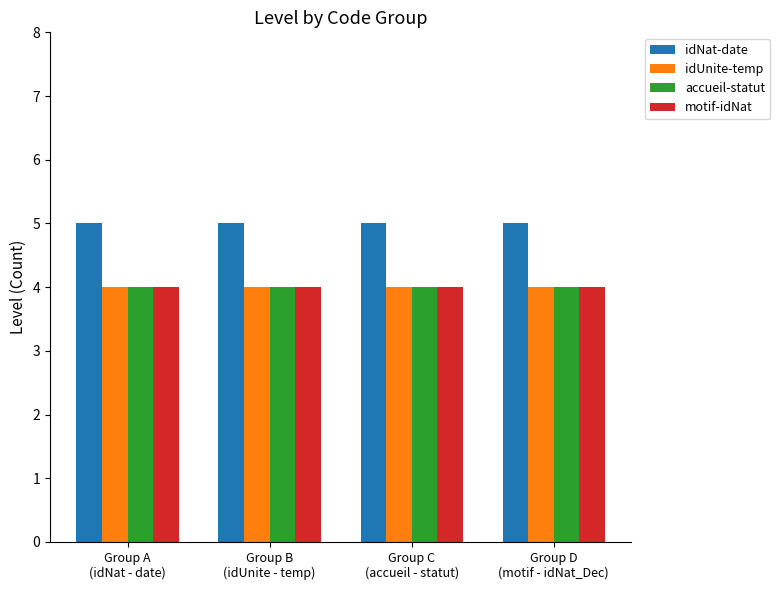

What is the value of the accueil-statut bar at the 1st from the left?

4